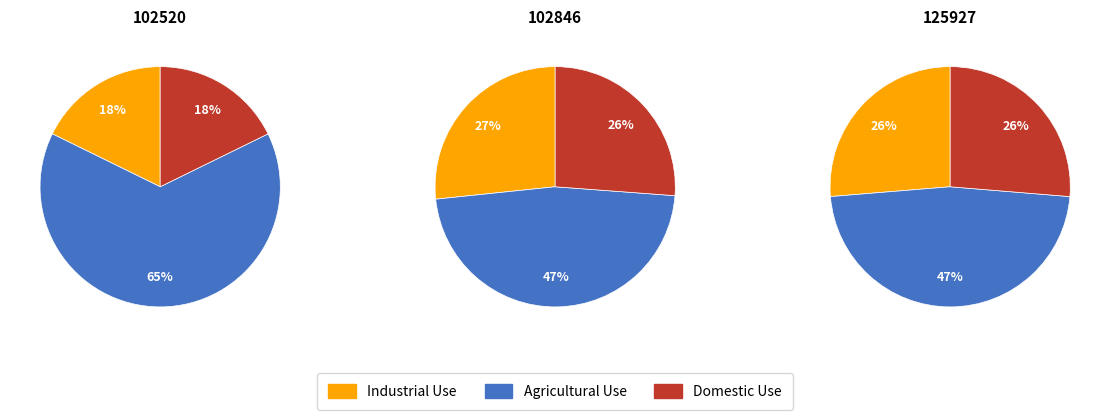

How many segments does this pie chart have?

3